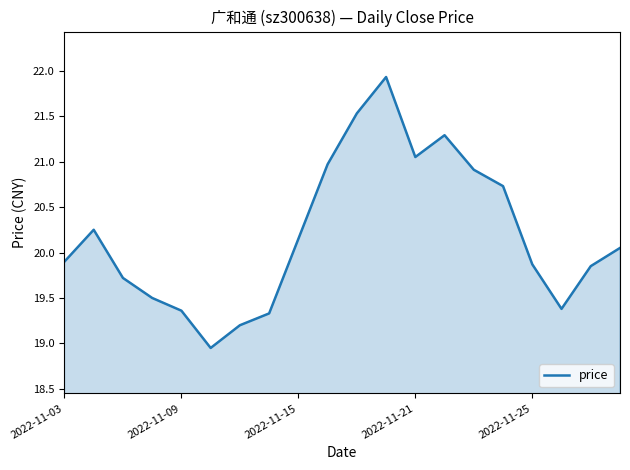

Does the chart display data point markers on the line(s)?

No